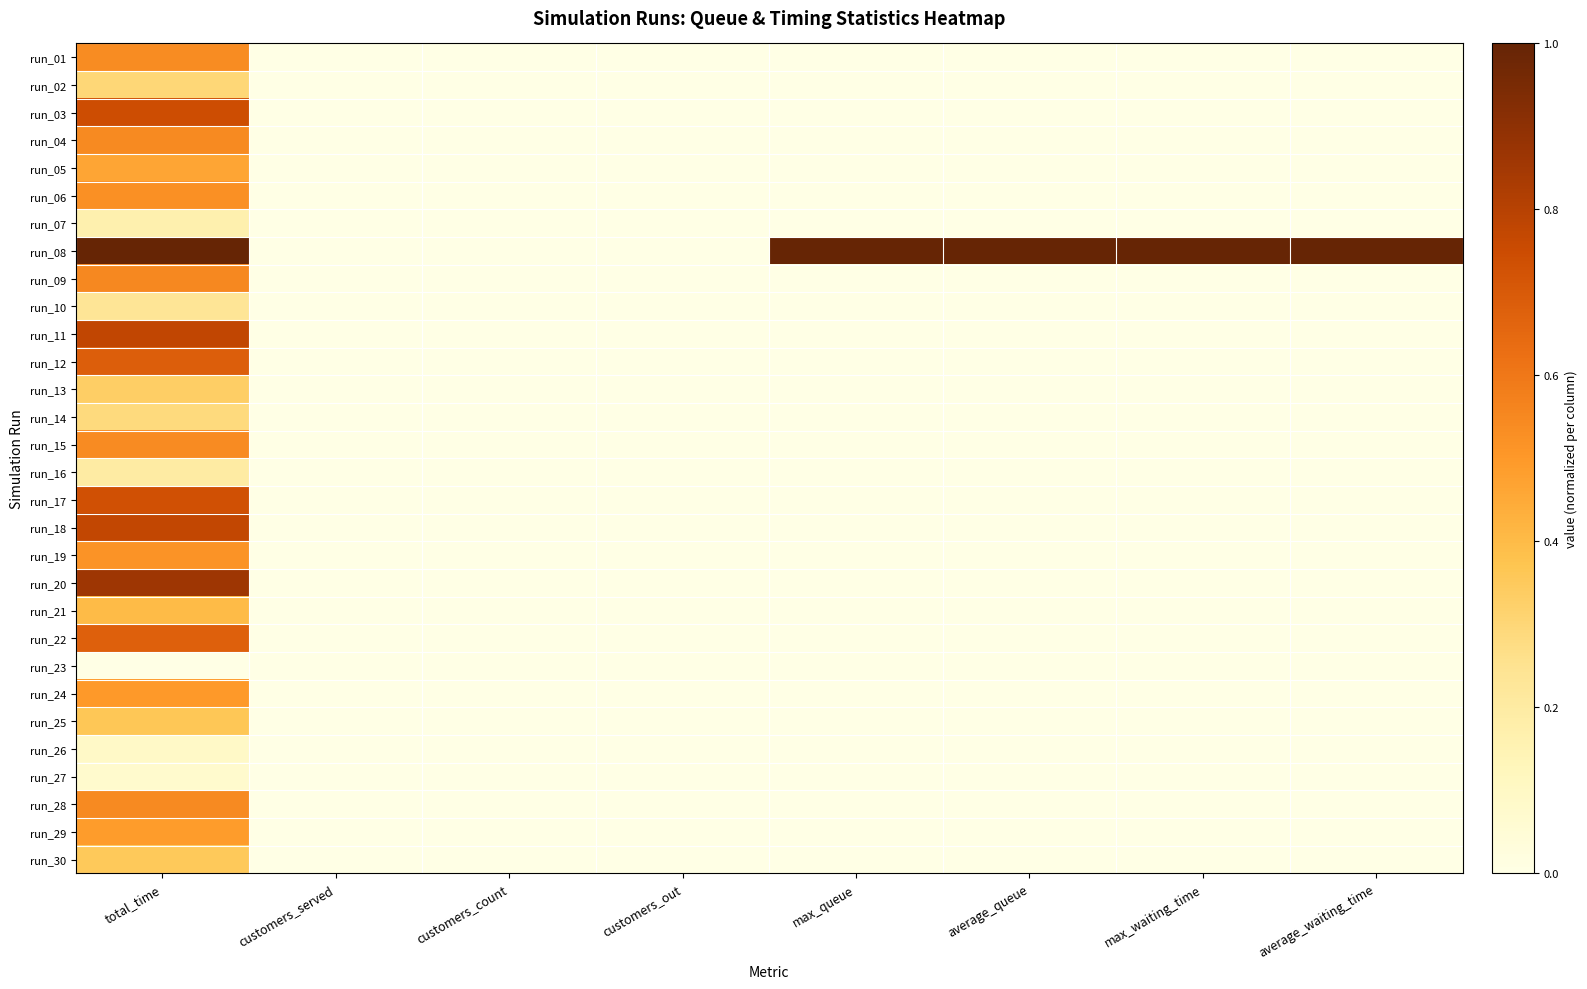

Which has a higher value, max_queue or customers_served?

max_queue